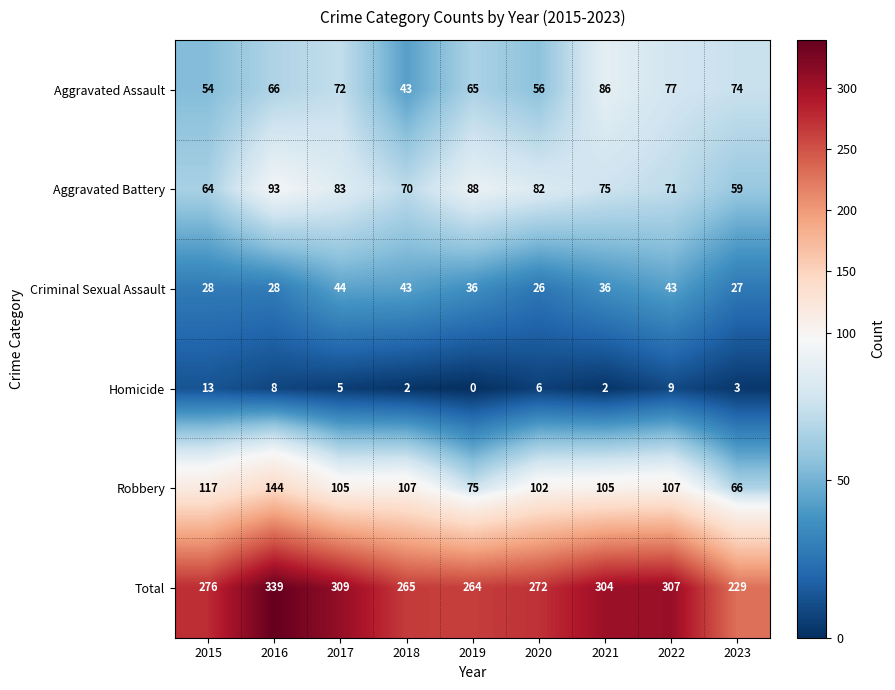

Count the number of data series in this chart.

6